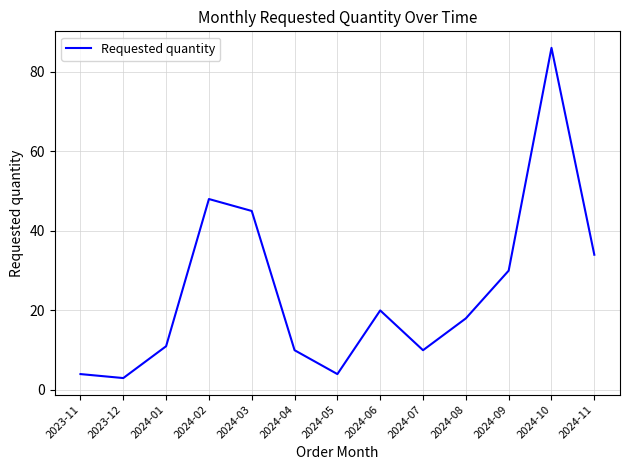

Is this an area chart (filled region under the line)?

No